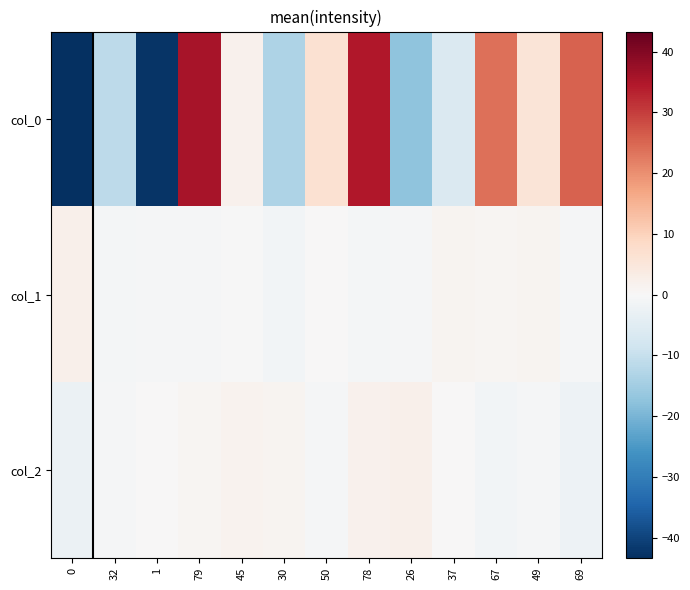

How many categories are shown in the chart?

13